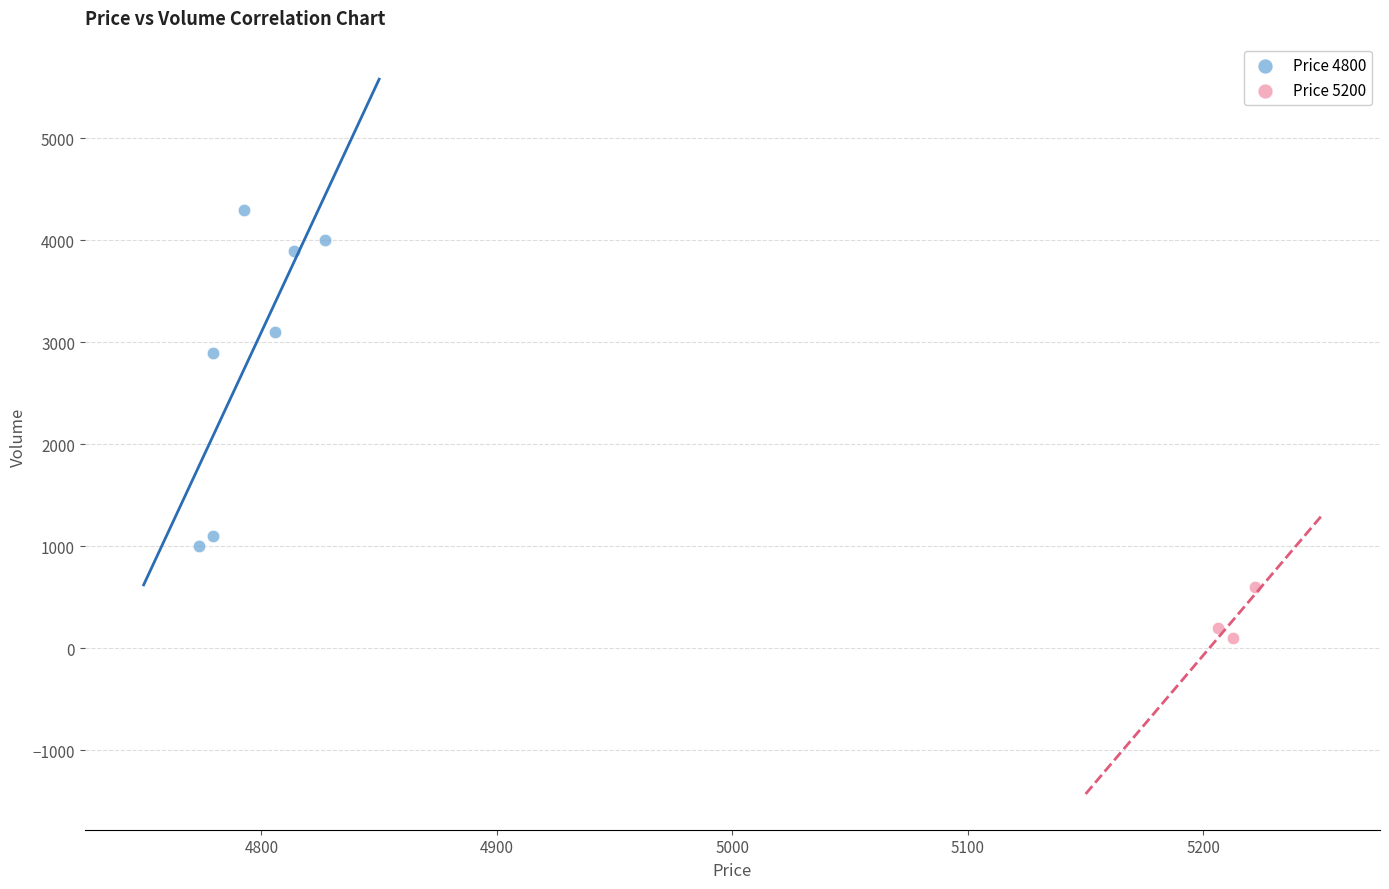

Which series reaches the minimum Y coordinate?

Price 5200